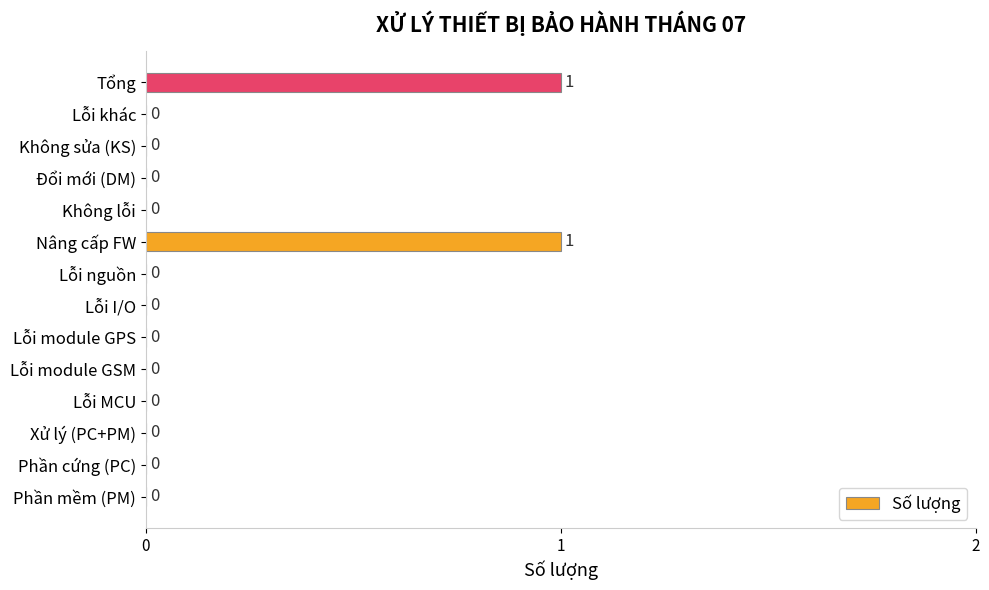

Are the bars horizontal?

Yes